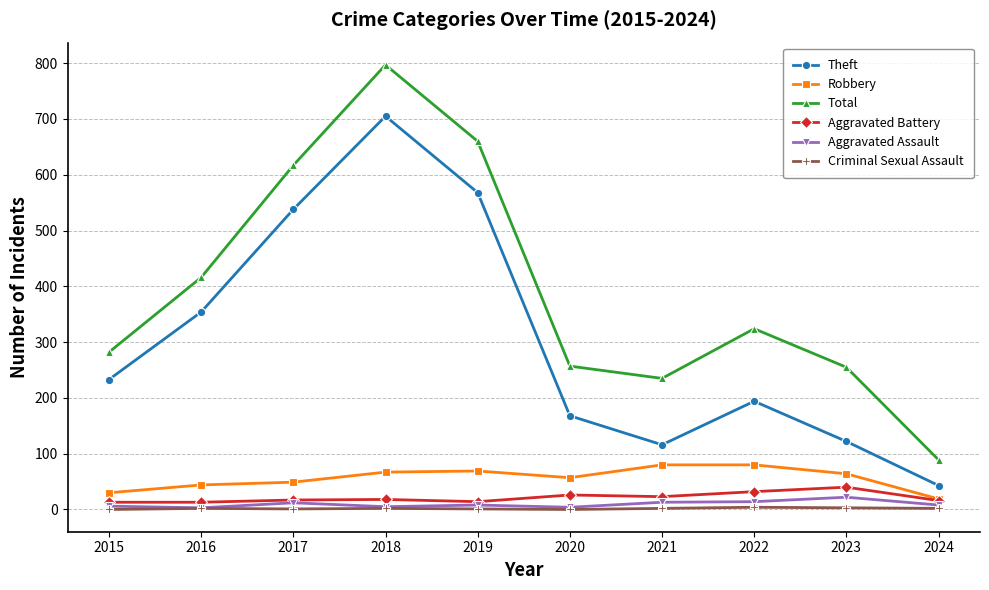

What is the sum of the Criminal Sexual Assault values at 2024 and 2019?

3